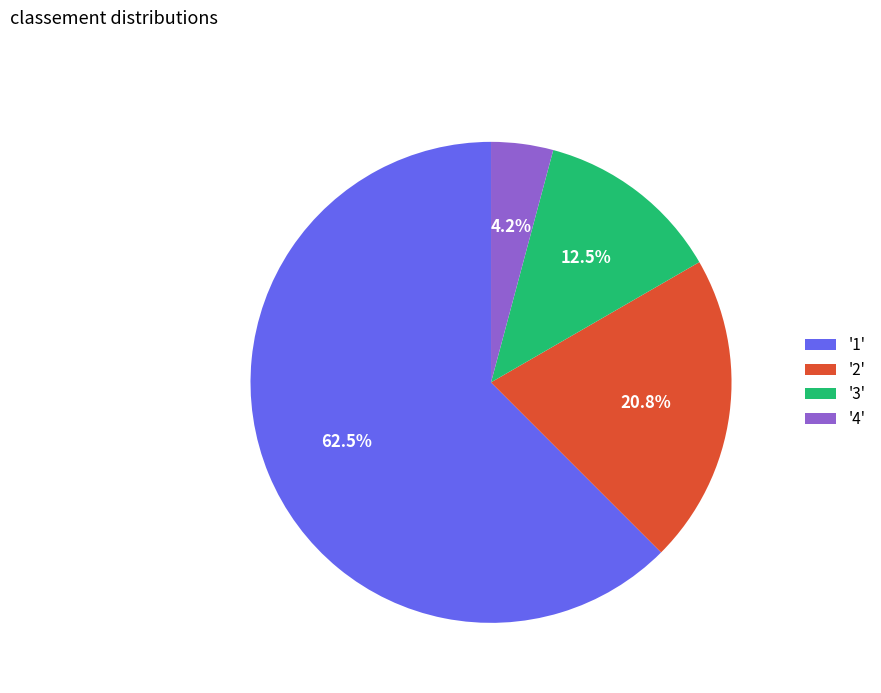

What is the smallest slice in the pie chart?

'4'